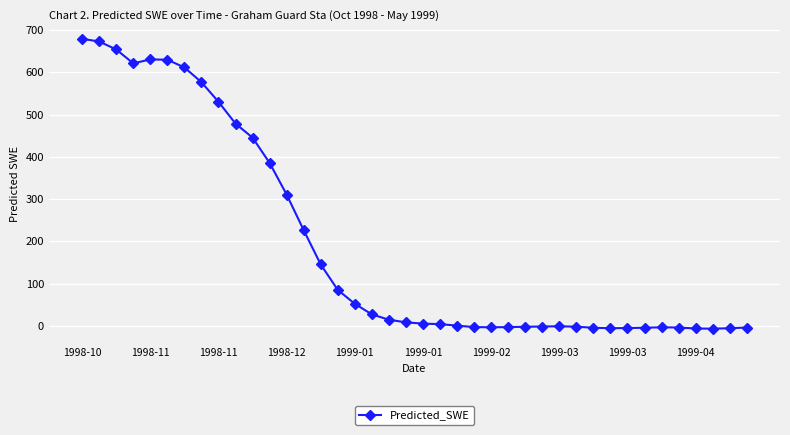

What is the sum of all values?

7726.0